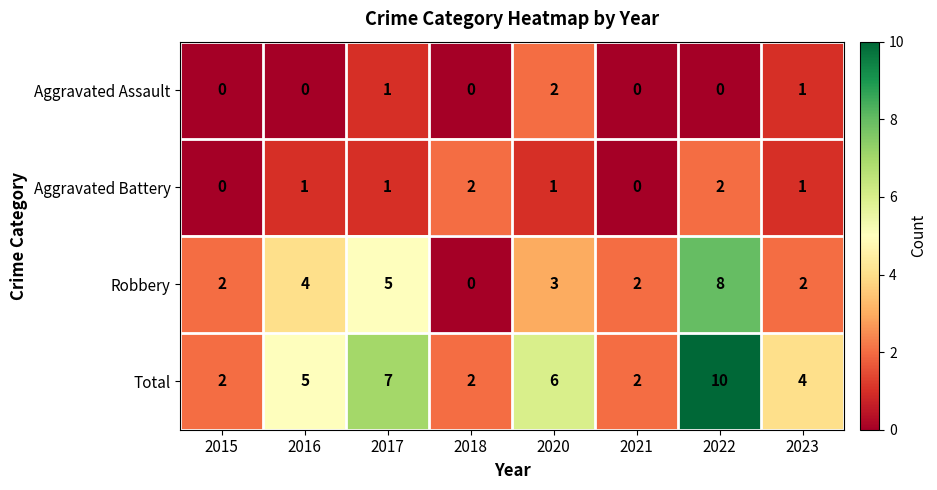

Which series has the largest total across all categories?

Total